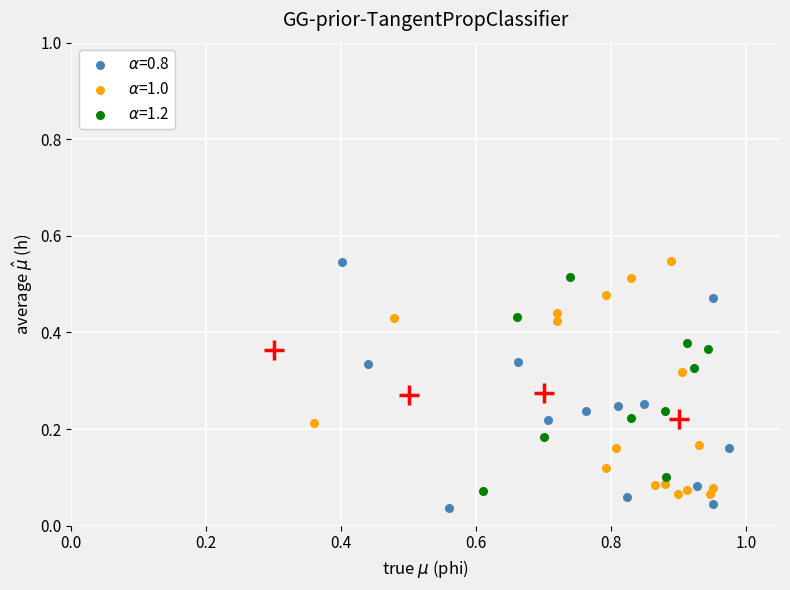

What are all the series names shown in the legend?

$\alpha$=0.8, $\alpha$=1.0, $\alpha$=1.2